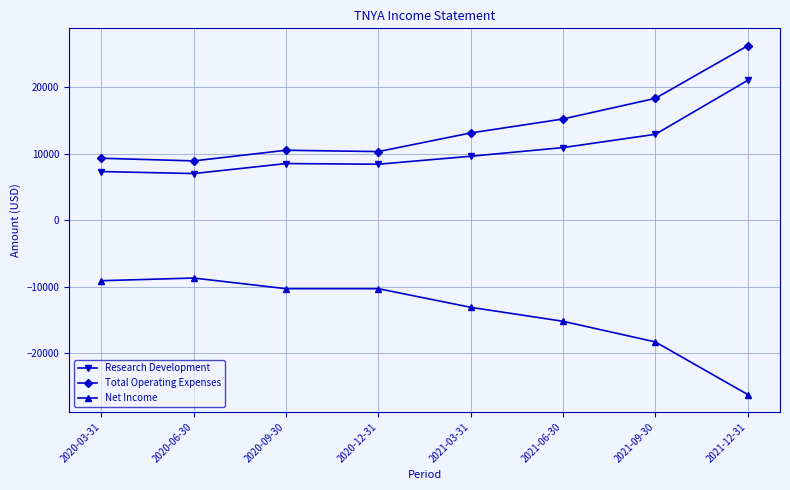

True or false: Research Development and Net Income intersect in this chart.

False